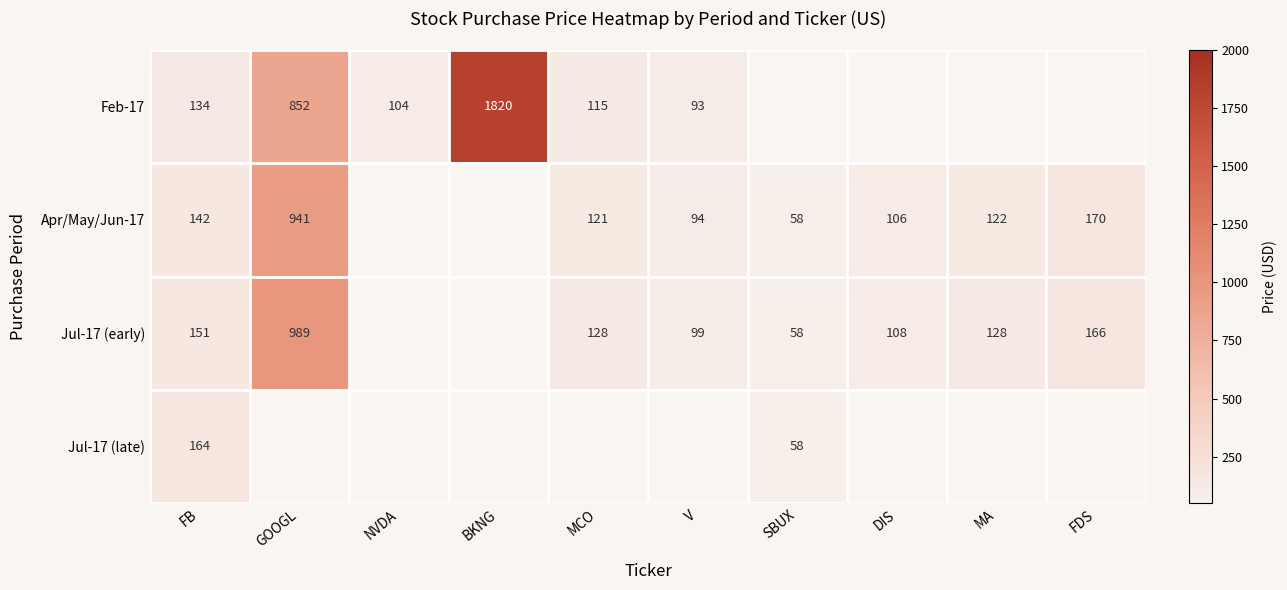

The value of Jul-17 (late) at FB is 264. True or false?

False